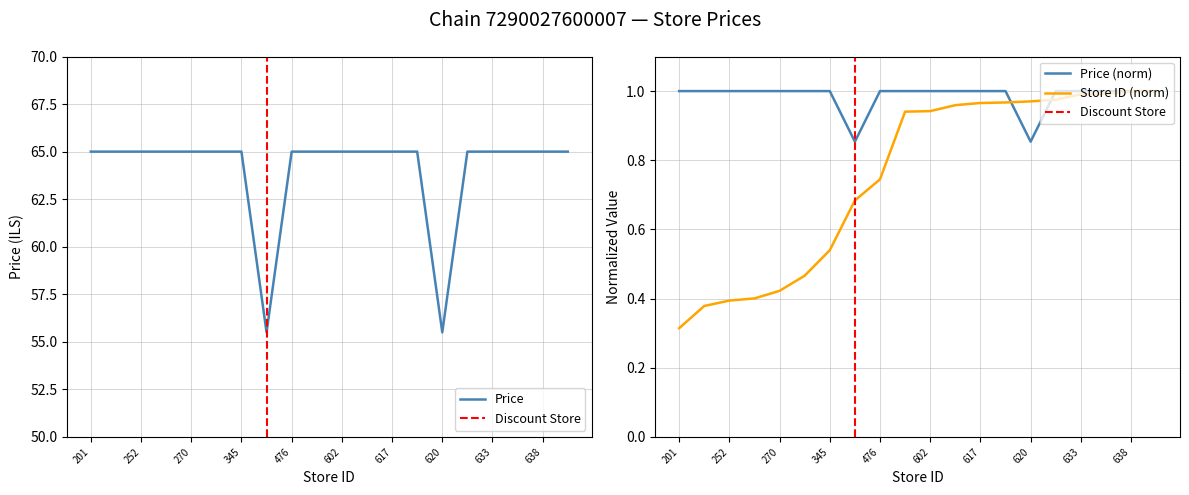

True or false: Price has more than 2 interior local peaks.

False